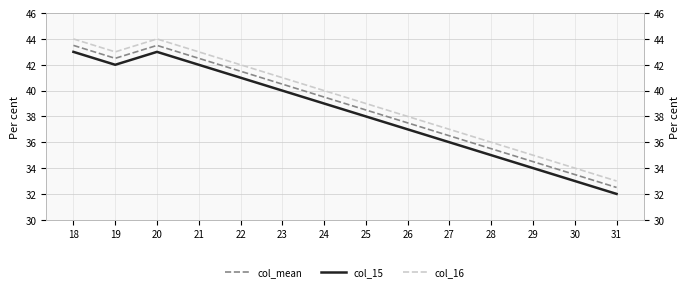

Where is the first local minimum for col_mean?

19